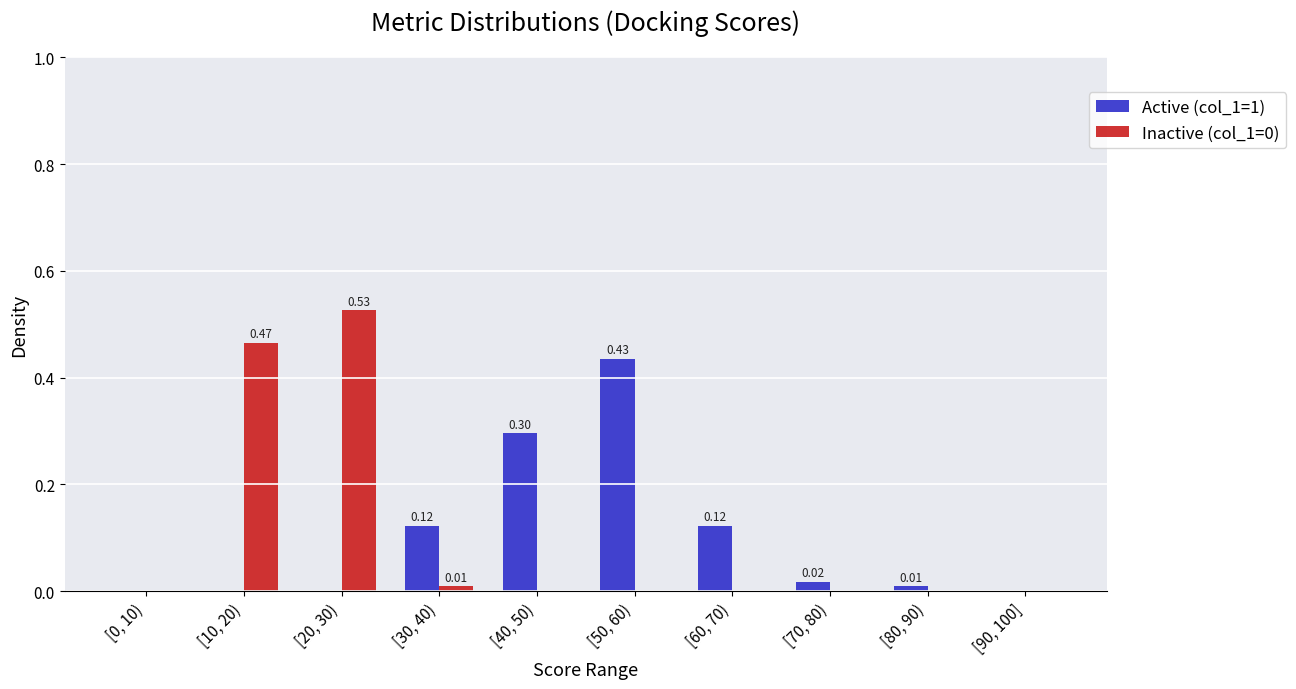

What is the sum of all Inactive (col_1=0) values?

1.0